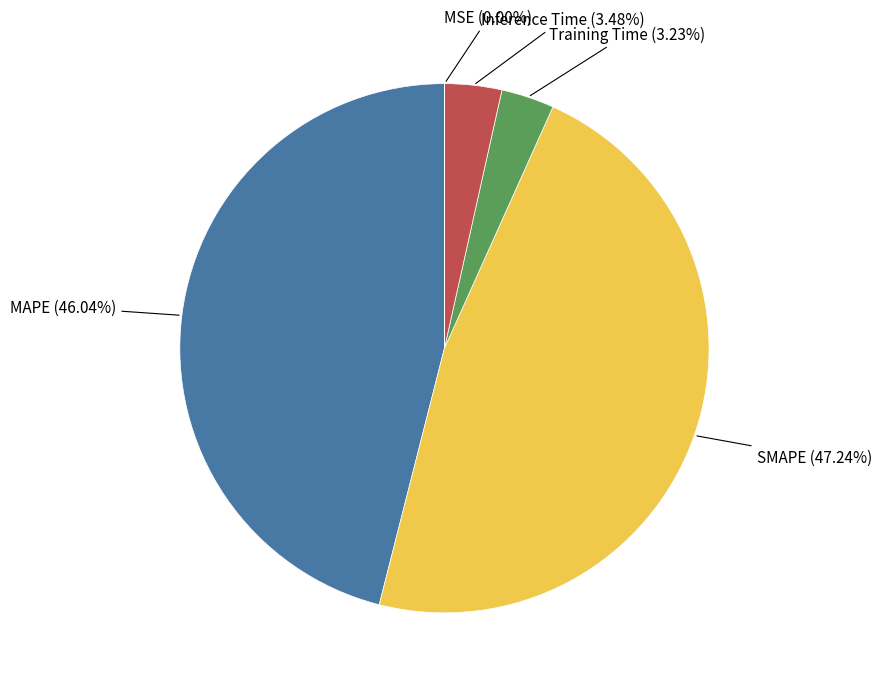

Is there any slice that represents more than half of the pie?

No